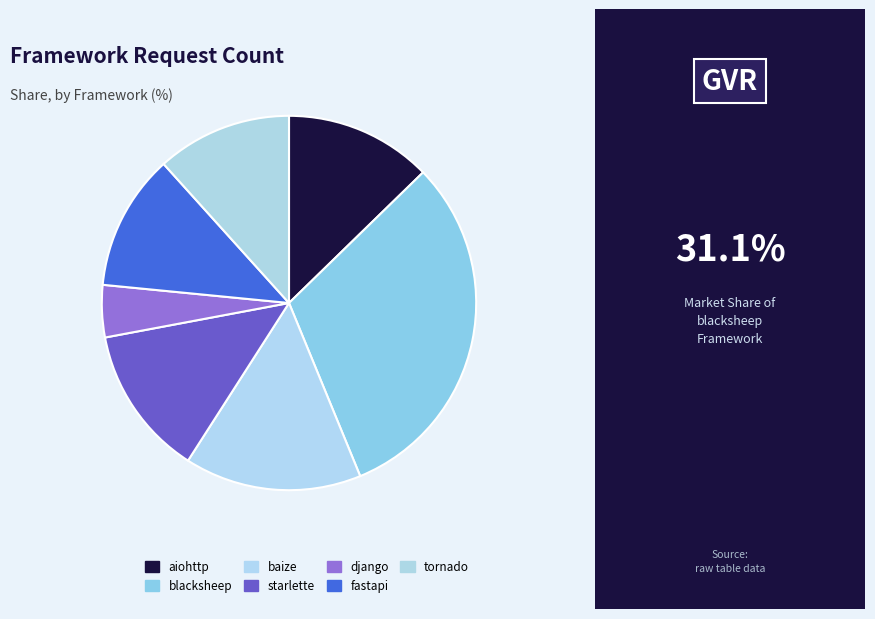

What is the ratio of the value at django to the value at aiohttp?

0.4